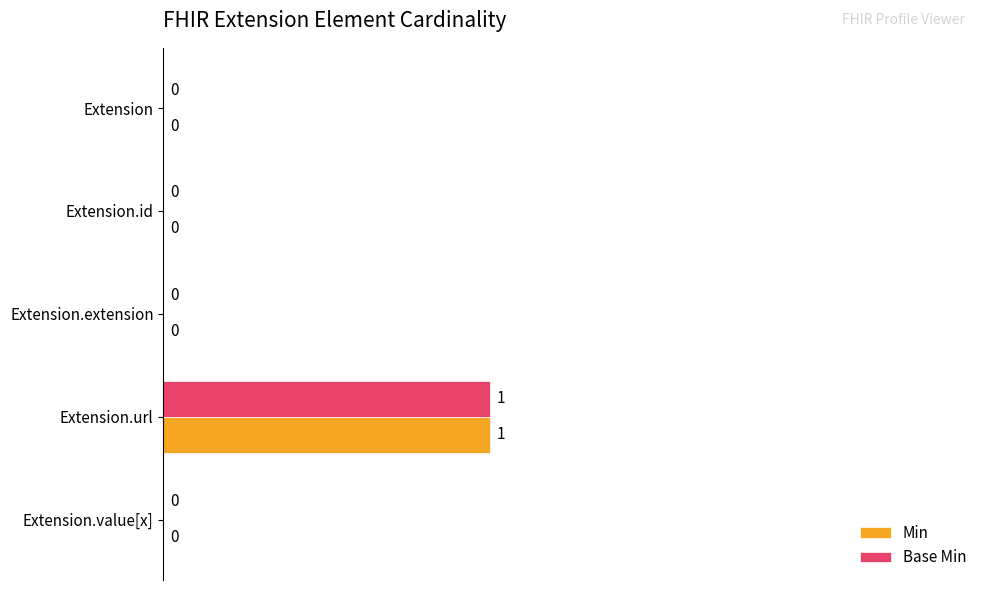

Is it true that Min equals 0 at Extension.extension?

True